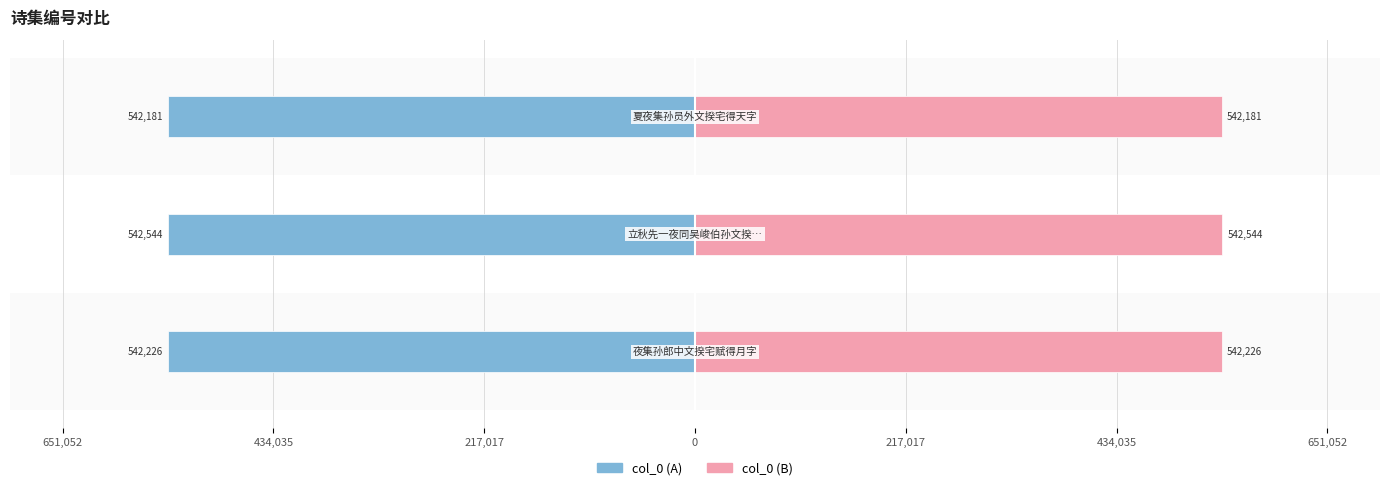

What is the average value of the col_0 (left) series?

-542317